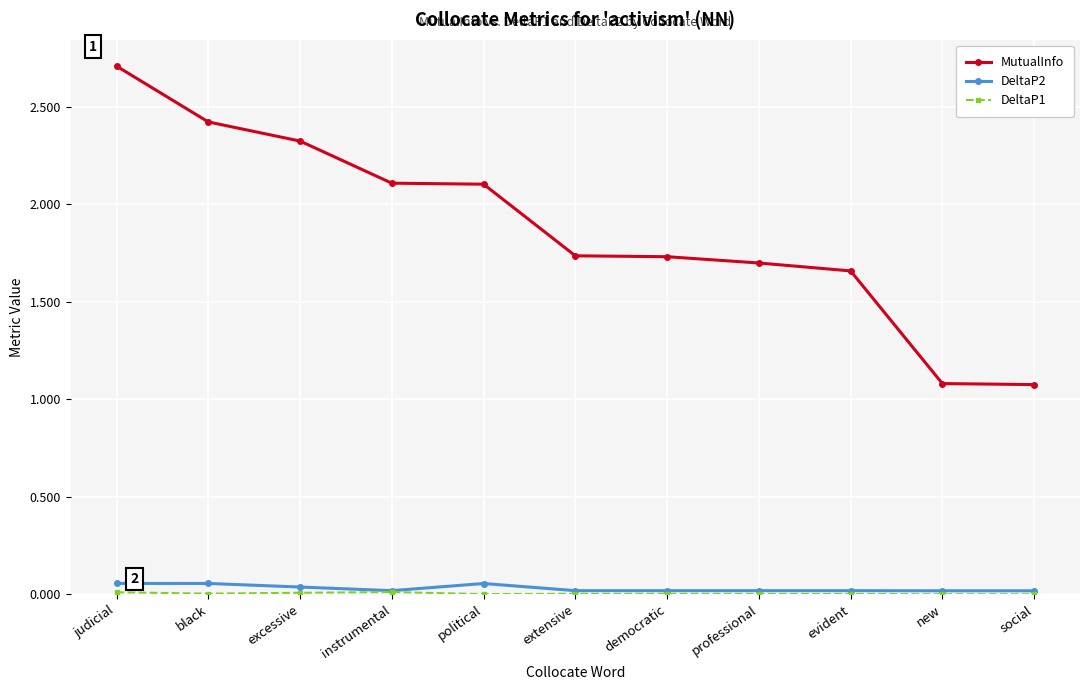

Which label corresponds to the largest value in the chart?

judicial